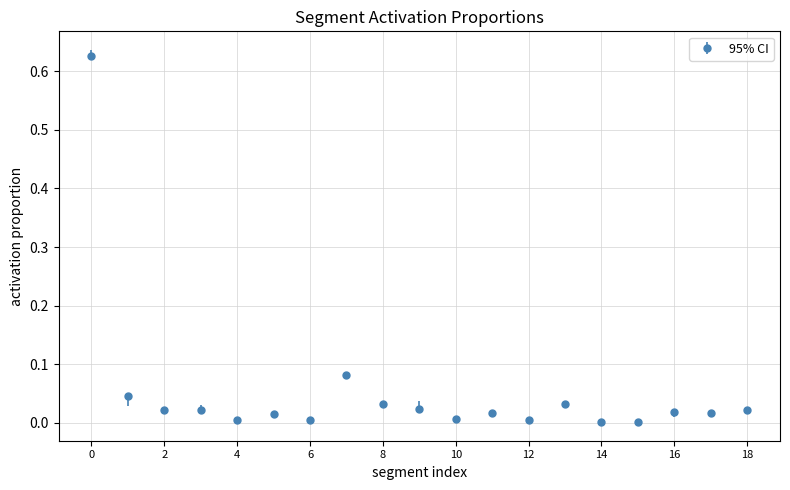

True or false: the data has more than 2 interior local peaks.

True